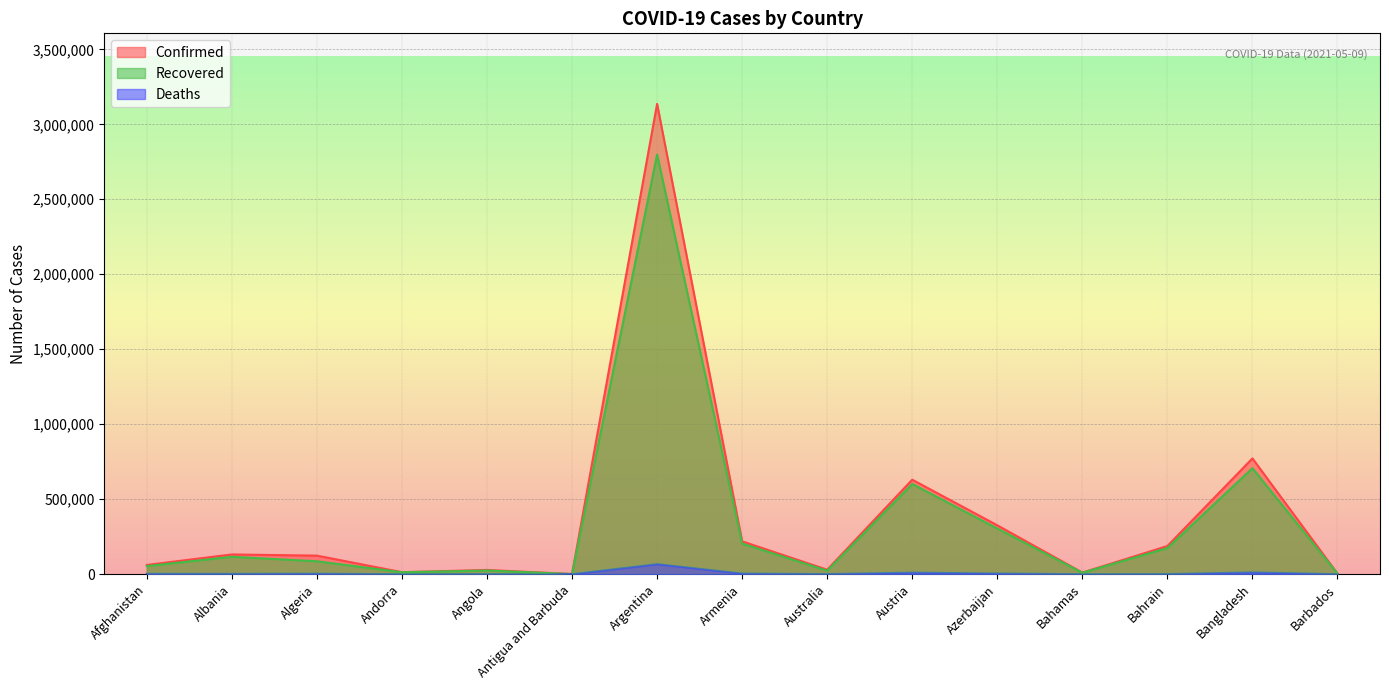

Reading left to right, transcribe all the data shown in this chart.

Confirmed: Afghanistan=61755	Albania=131666	Algeria=123900	Andorra=13406	Angola=28477	Antigua and Barbuda=1232	Argentina=3136158	Armenia=219092	Australia=29922	Austria=630050	Azerbaijan=326056	Bahamas=10773	Bahrain=187905	Bangladesh=772127	Barbados=3933
Recovered: Afghanistan=54040	Albania=116126	Algeria=86280	Andorra=12962	Angola=24713	Antigua and Barbuda=1014	Argentina=2798328	Armenia=204121	Australia=23429	Austria=601958	Azerbaijan=304580	Bahamas=9781	Bahrain=174357	Bangladesh=706833	Barbados=3852
Deaths: Afghanistan=2683	Albania=2411	Algeria=3321	Andorra=127	Angola=630	Antigua and Barbuda=32	Argentina=67042	Armenia=4225	Australia=910	Austria=10374	Azerbaijan=4666	Bahamas=212	Bahrain=678	Bangladesh=11878	Barbados=45